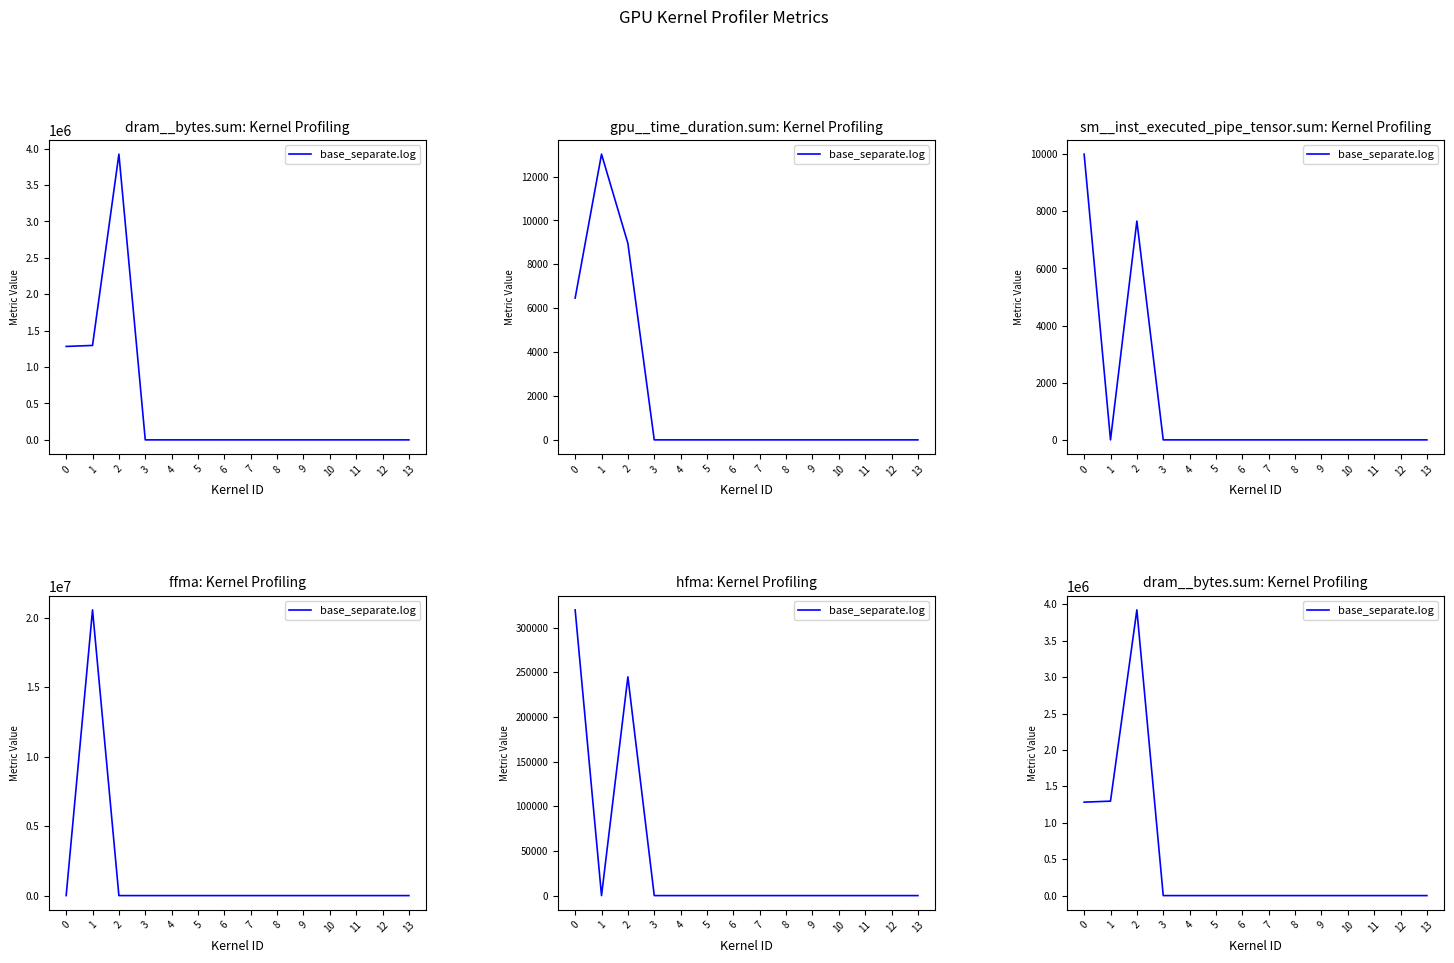

Reading left to right, transcribe all the data shown in this chart.

1283200	1297152	3924096	0	0	0	0	0	0	0	0	0	0	0